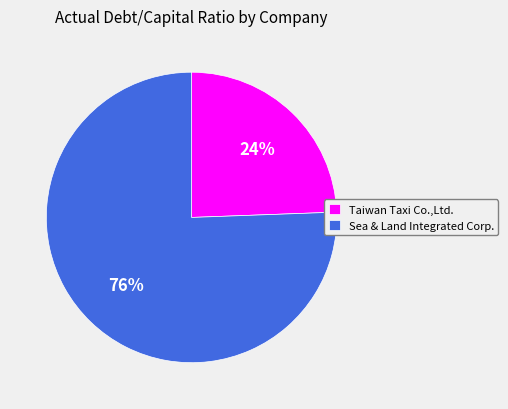

What is the largest slice in the pie chart?

Sea & Land Integrated Corp.